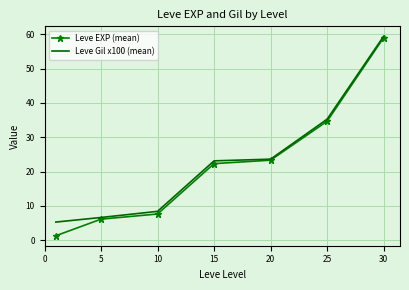

What is the maximum value for Leve Gil x100 (mean)?

59.4